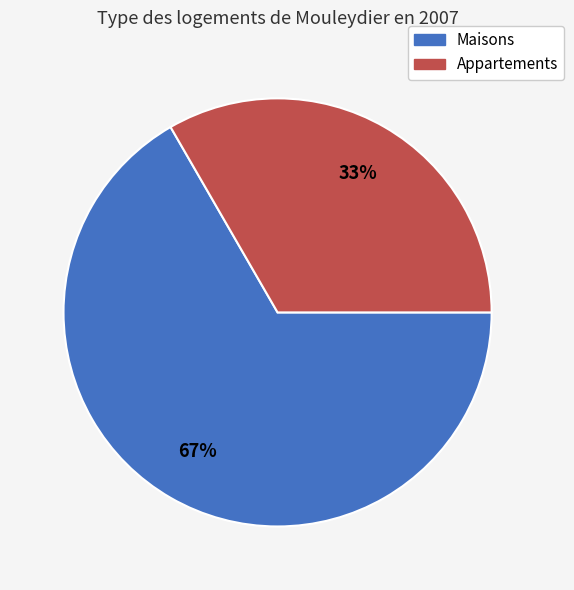

Approximately how many times larger is the value at Appartements compared to Maisons?

0.5